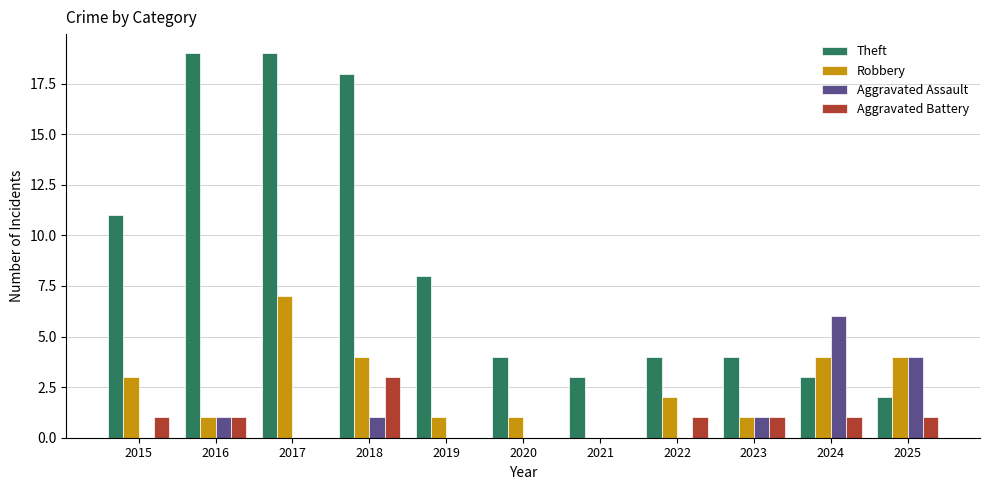

What is the sum of the Aggravated Assault values at 2021 and 2018?

1